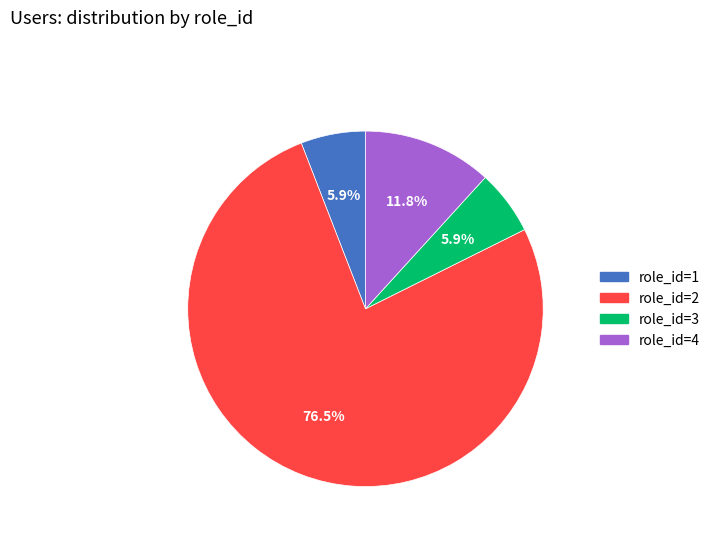

Is there any slice that represents more than half of the pie?

Yes